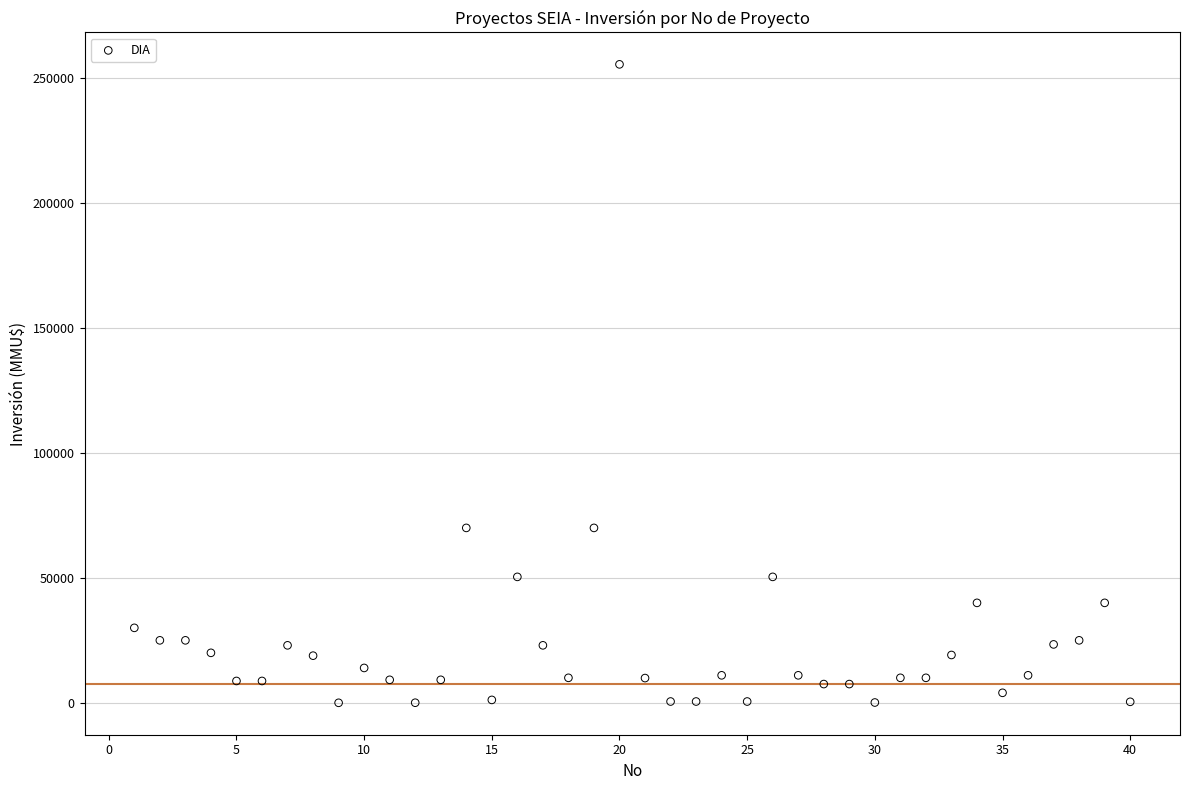

What is the range of Y values (max minus min)?

255515